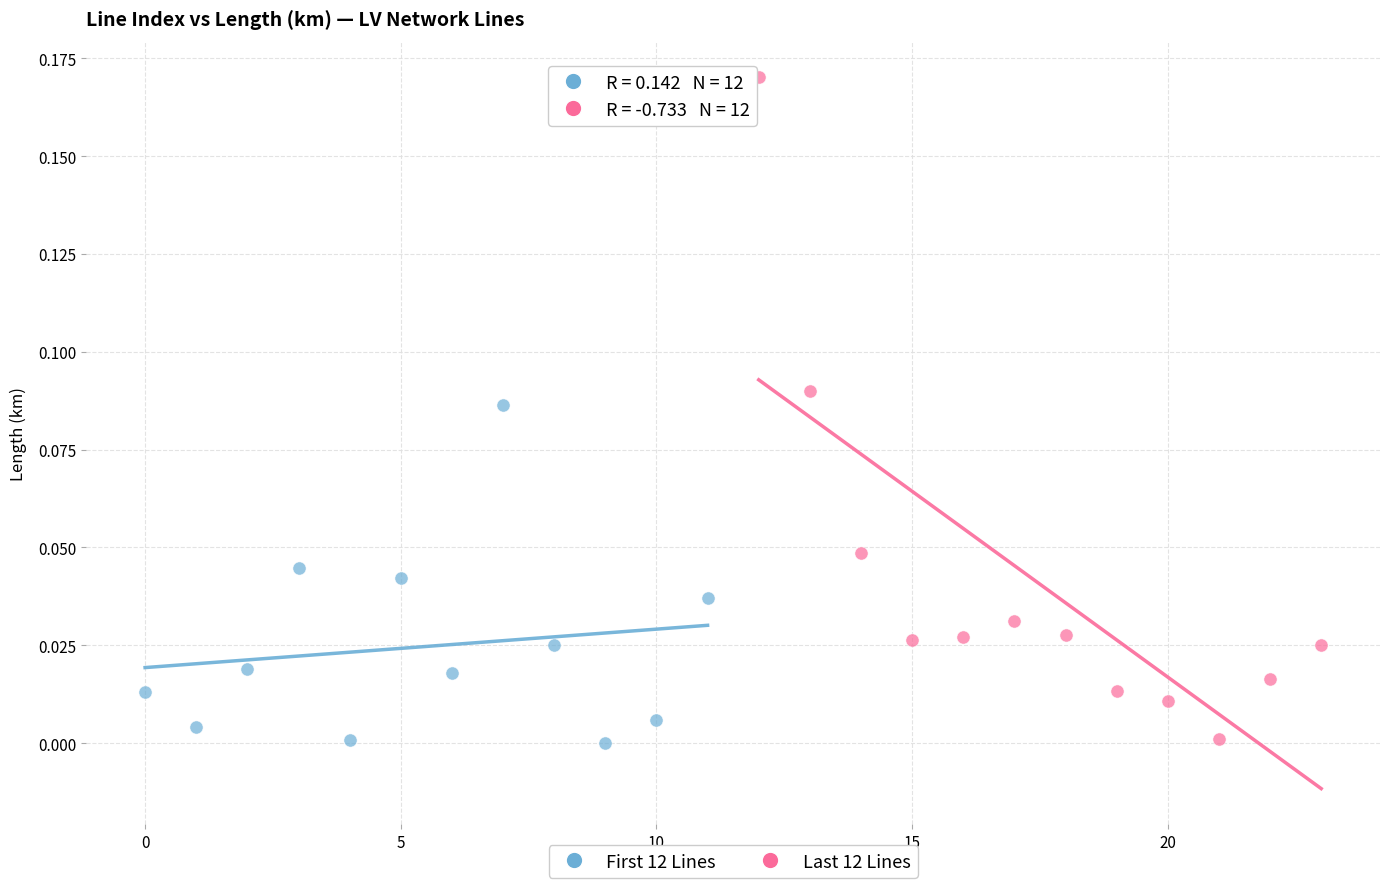

What are all the series names shown in the legend?

First 12 Lines, Last 12 Lines